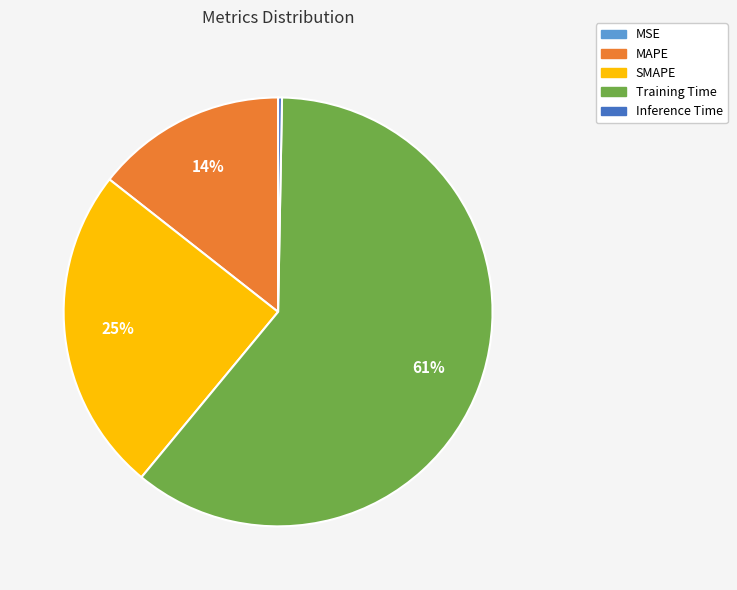

Is Inference Time the majority of the pie?

No